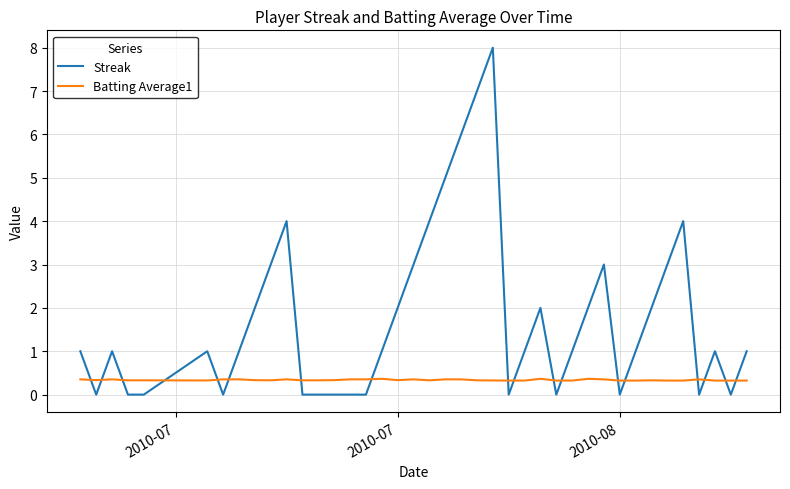

Which series has the largest range (max minus min)?

Streak